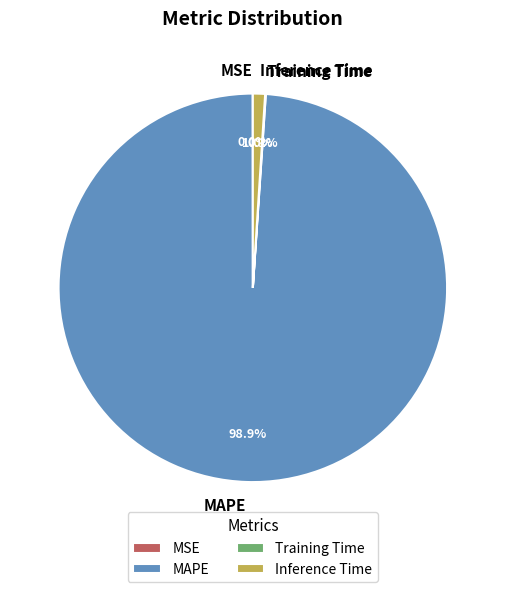

Is there any slice that represents more than half of the pie?

Yes